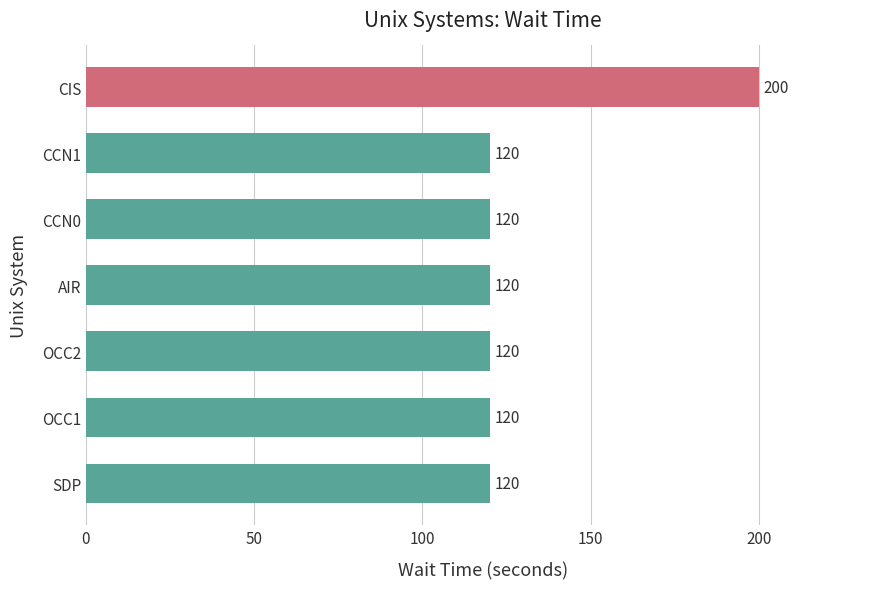

Reading top to bottom, transcribe all the data shown in this chart.

CIS=200	CCN1=120	CCN0=120	AIR=120	OCC2=120	OCC1=120	SDP=120